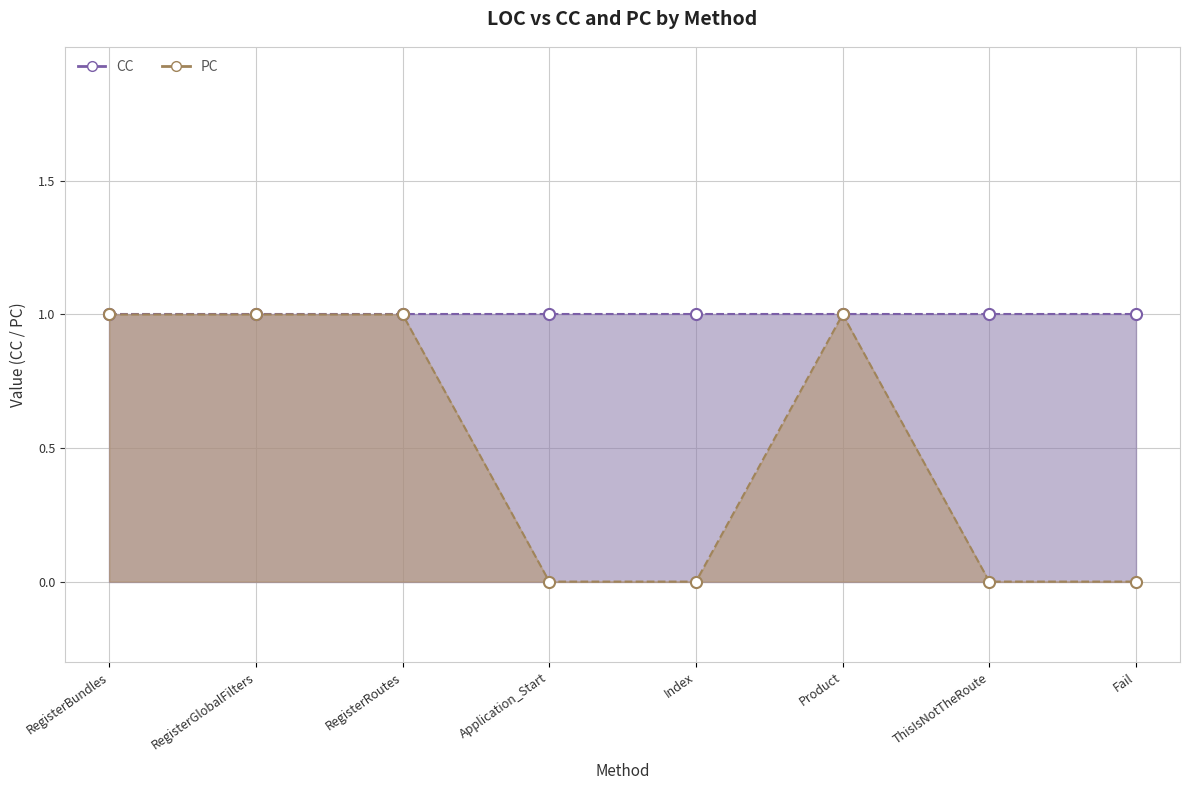

The value at RegisterBundles is 1. True or false?

True